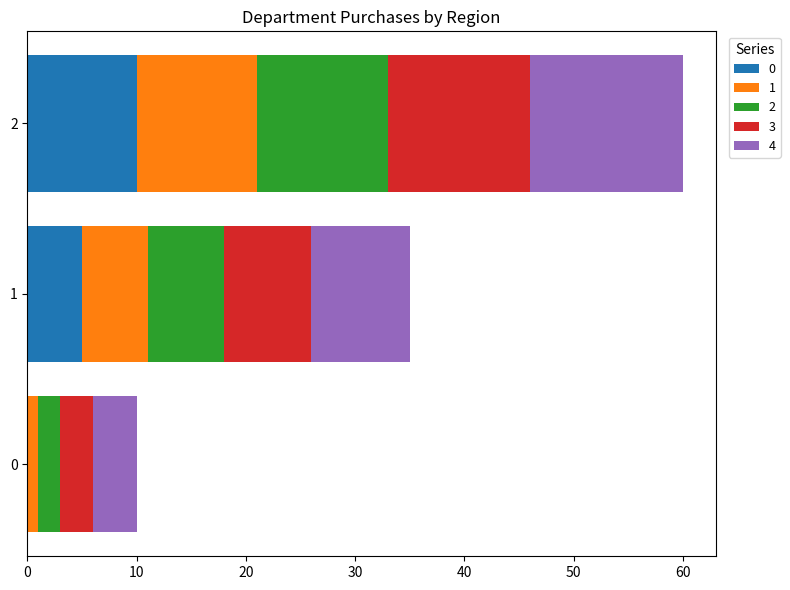

What is the difference between the maximum and minimum values in the 0 series?

10